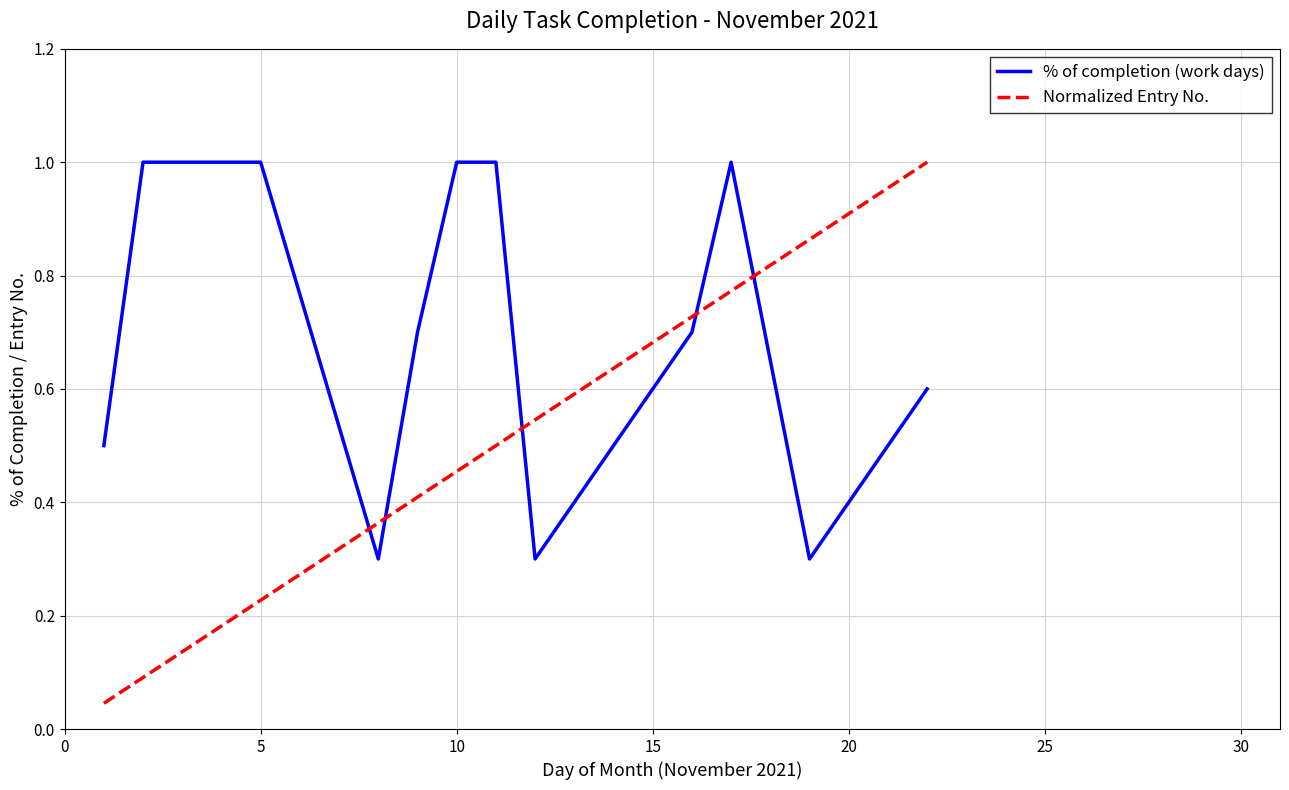

What are all the series names shown in the legend?

% of completion (work days), Normalized Entry No.